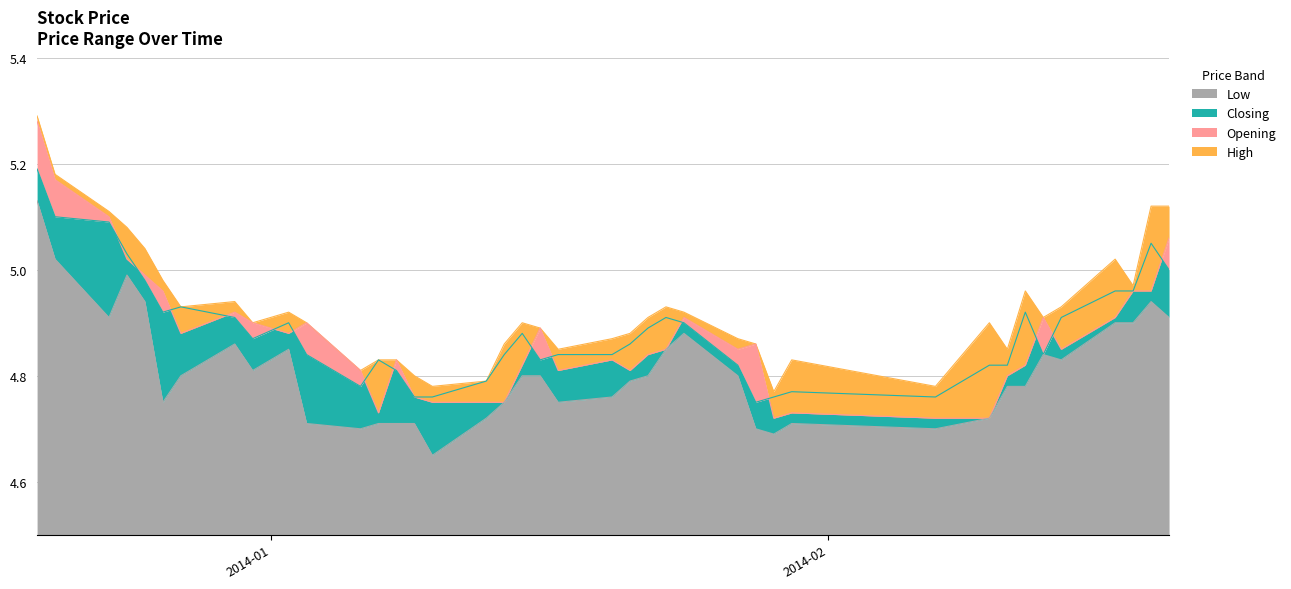

What is the lowest value of the Opening series?

4.7